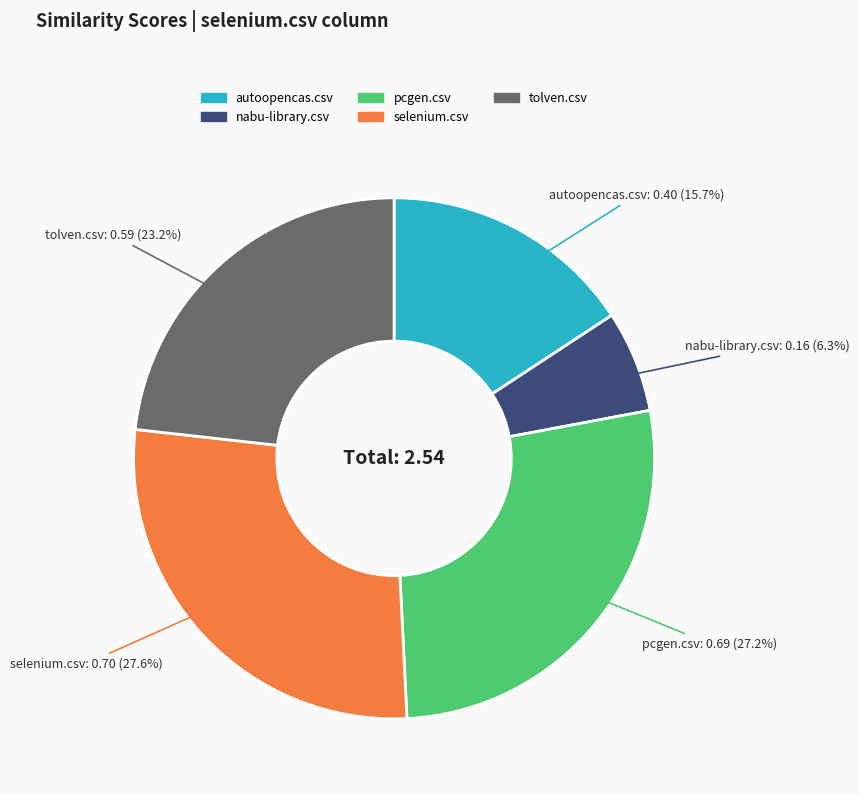

What percentage is NOT represented by pcgen.csv?

72.8%